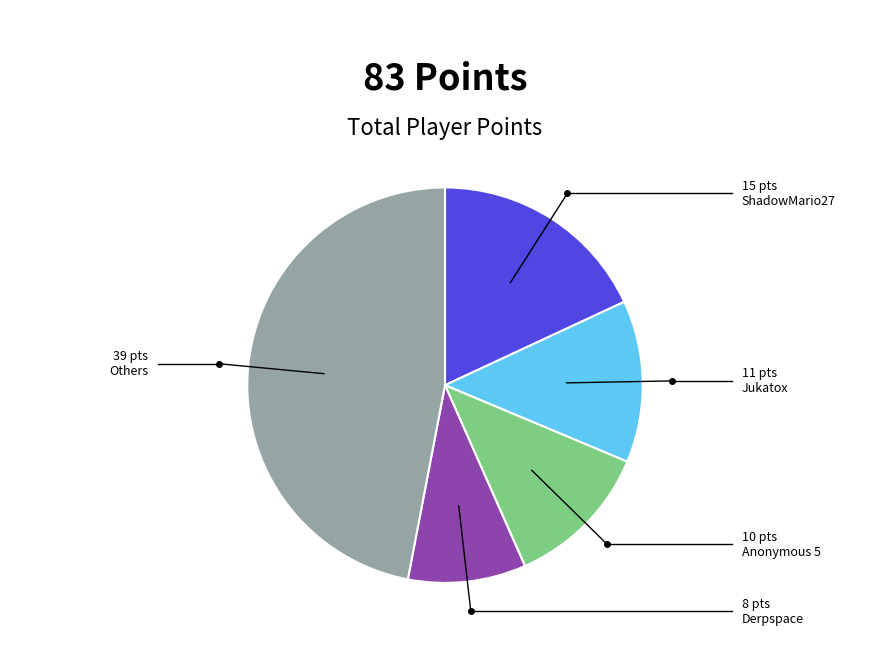

Combined, do Jukatox and Others account for over 50%?

Yes